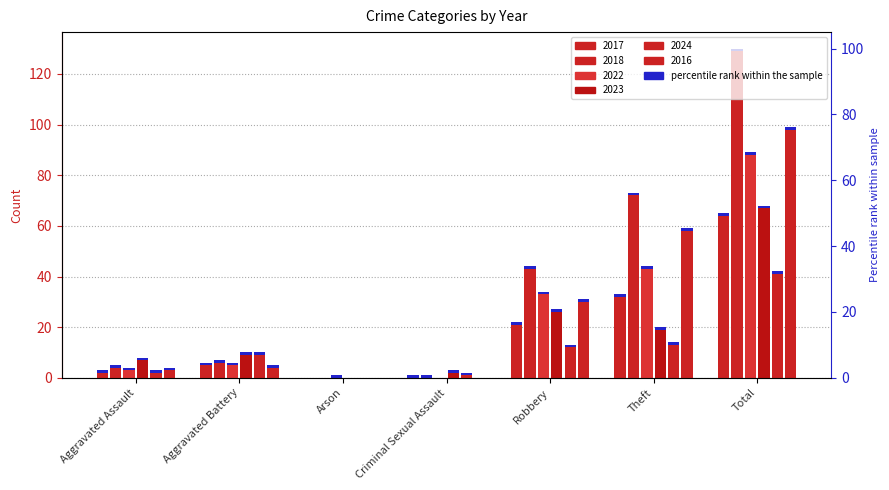

What position from the right is Robbery?

3